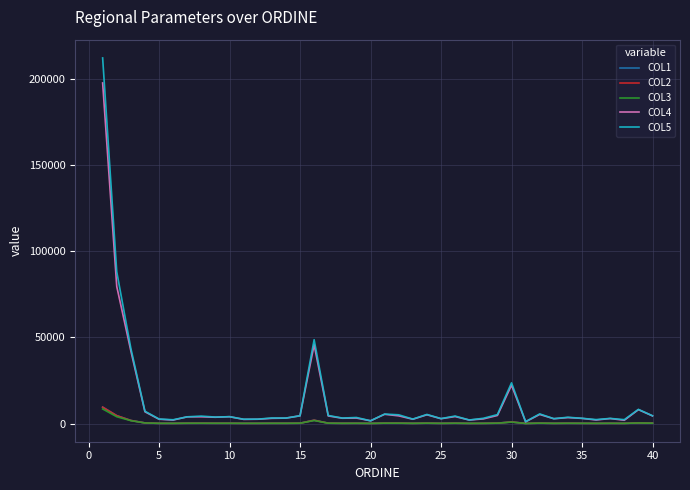

What is the average value of the COL5 series?

13622